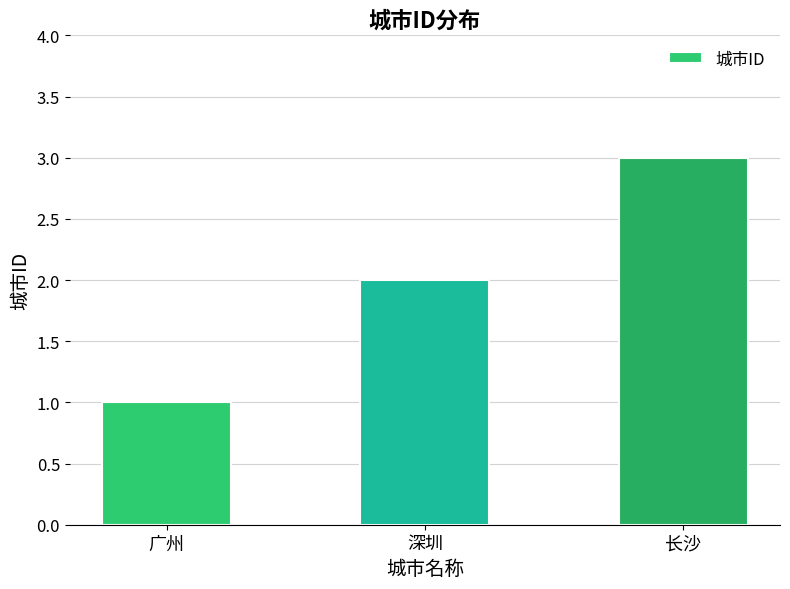

Which category has the lowest value across all series?

广州